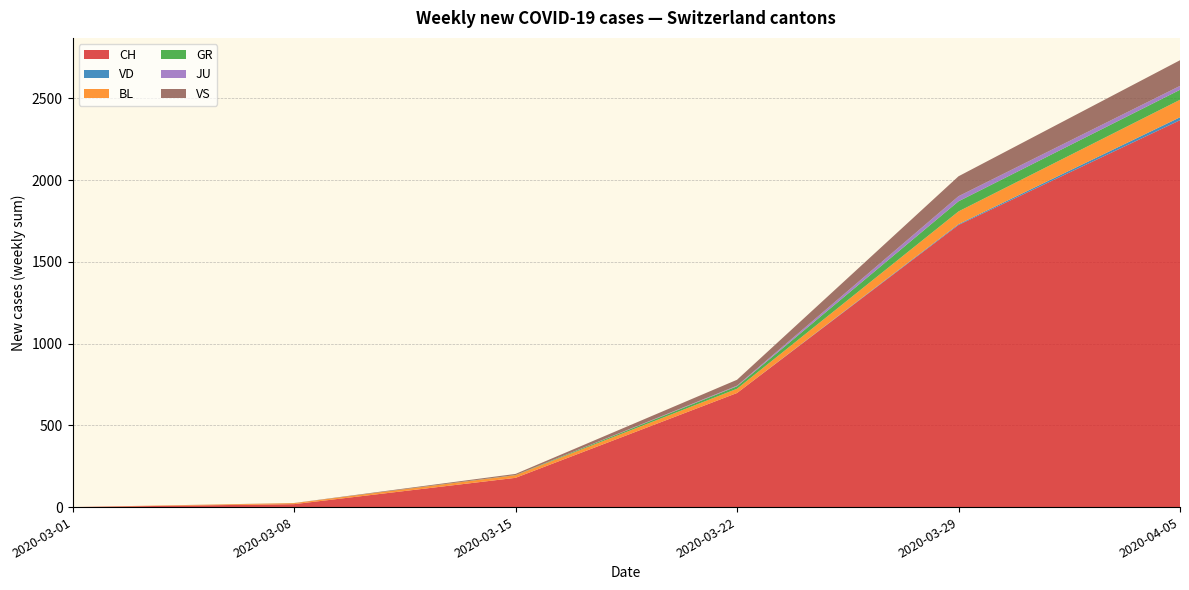

What is the highest value of the CH series?

2367